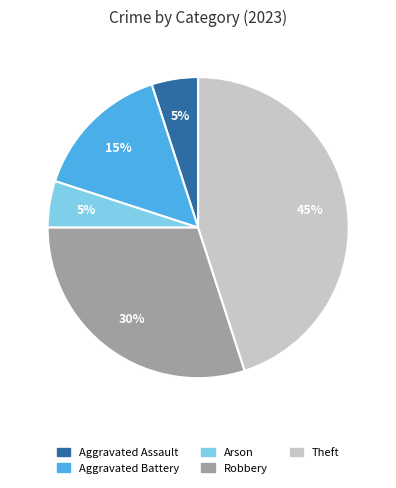

To the nearest percent, what is the average slice percentage?

20%